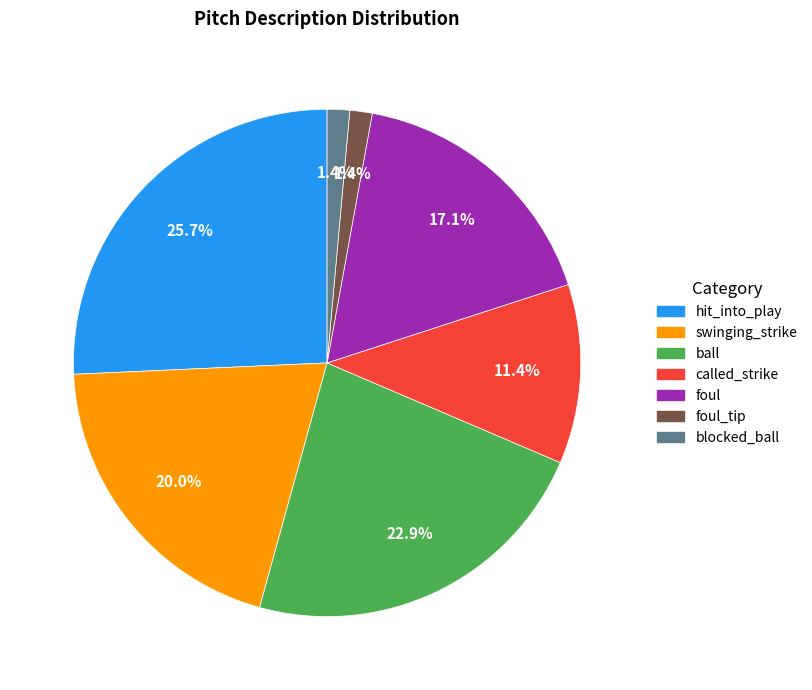

Is there a majority slice in this chart?

No